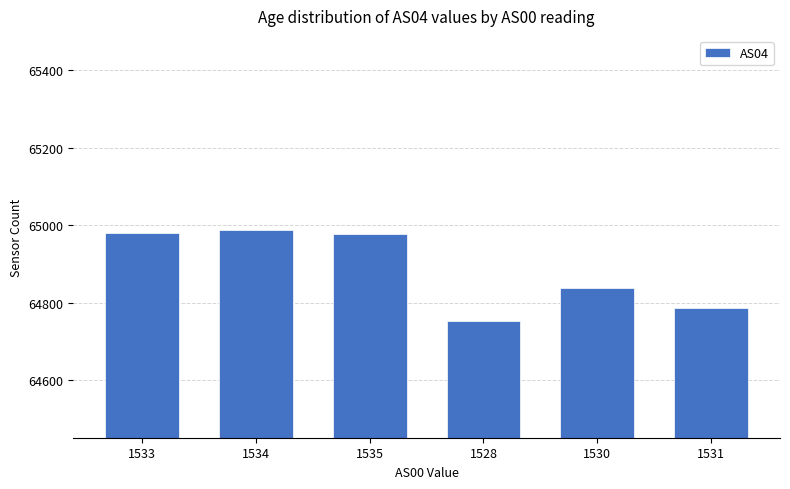

Which has a higher value, 1528 or 1534?

1534